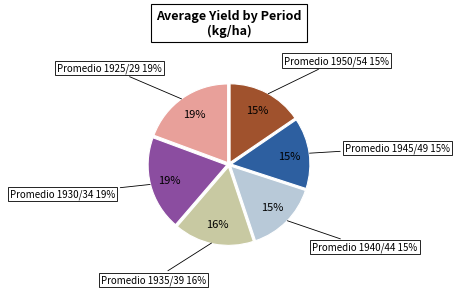

Rank the categories by value from lowest to highest.

Promedio 1945/49, Promedio 1940/44, Promedio 1950/54, Promedio 1935/39, Promedio 1930/34, Promedio 1925/29